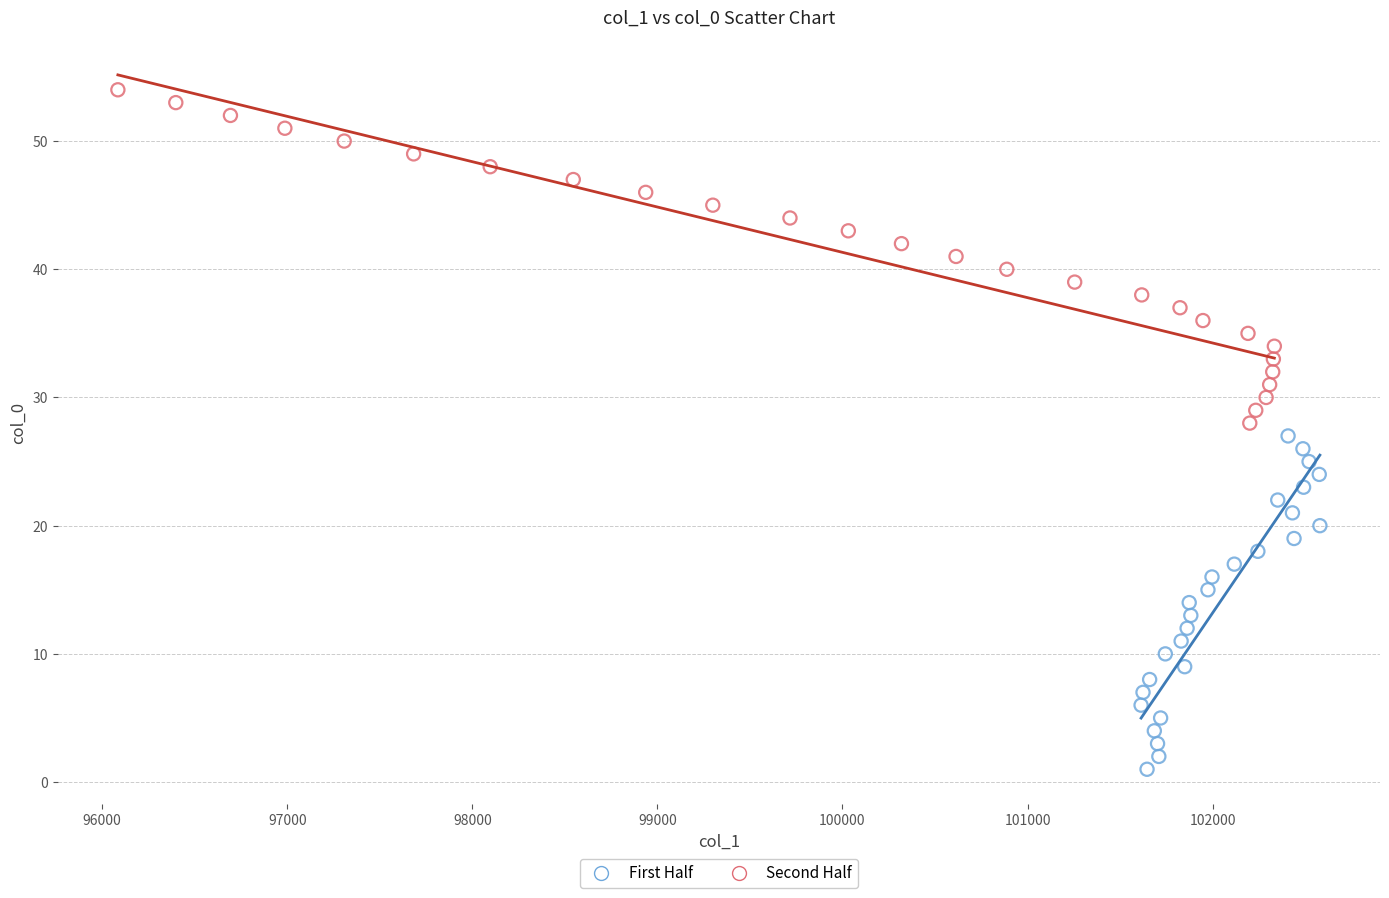

Which series contains the lowest Y value?

First Half